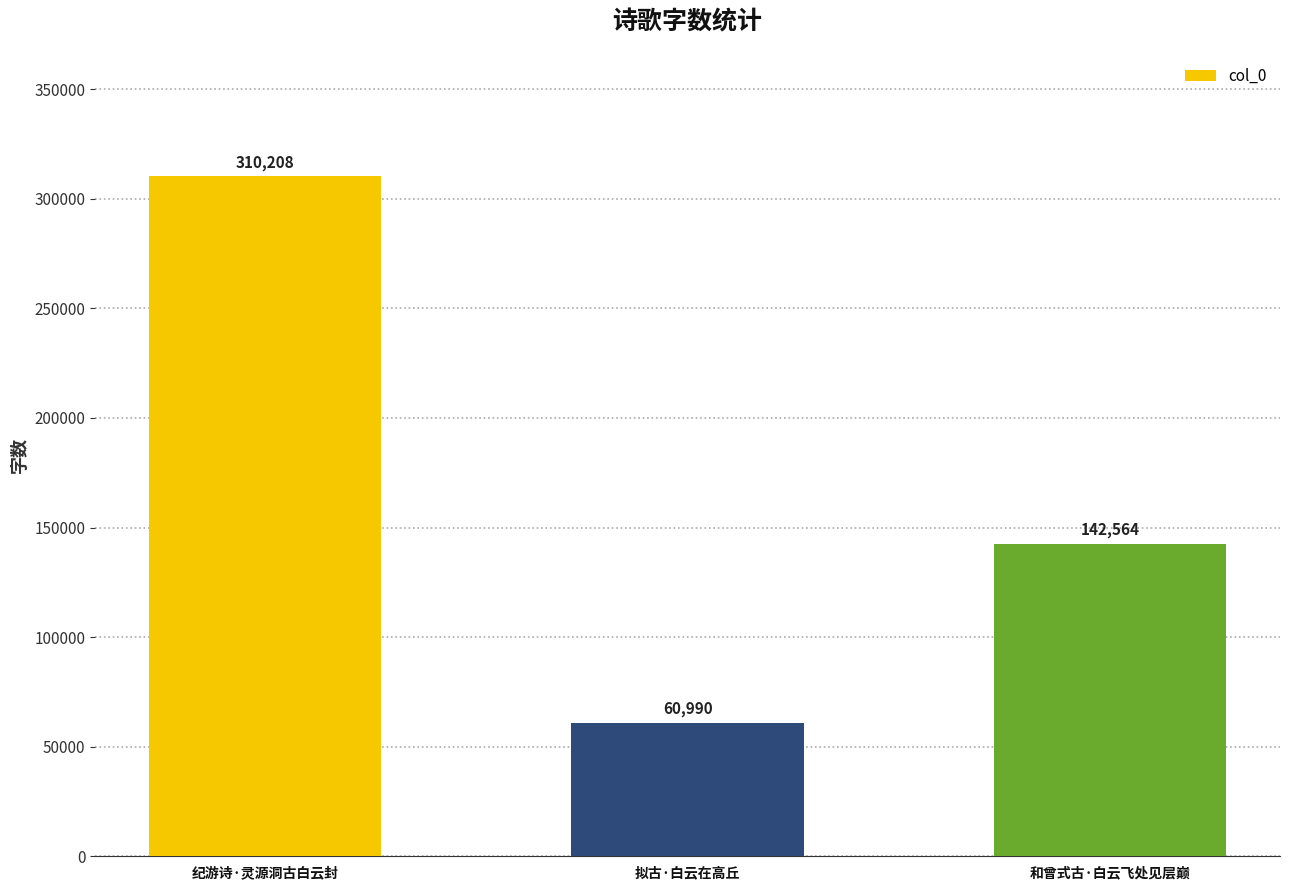

What is the value of the 2nd bar from the left?

60990